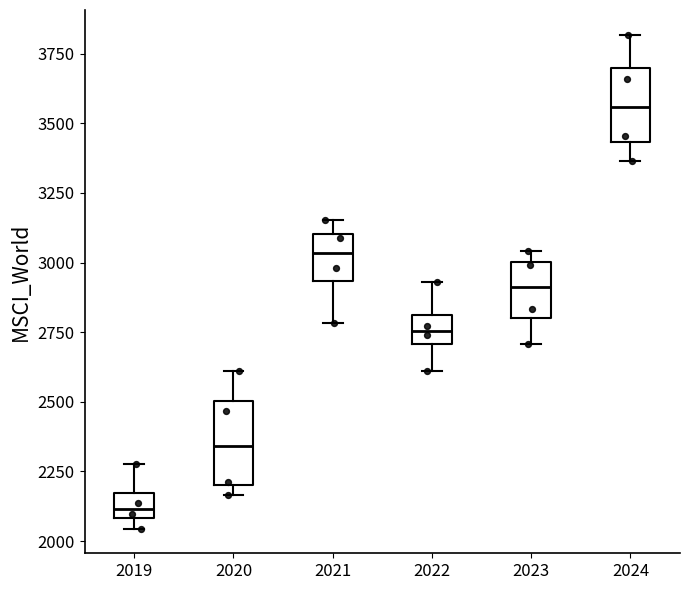

Which box's median line is the highest?

2024